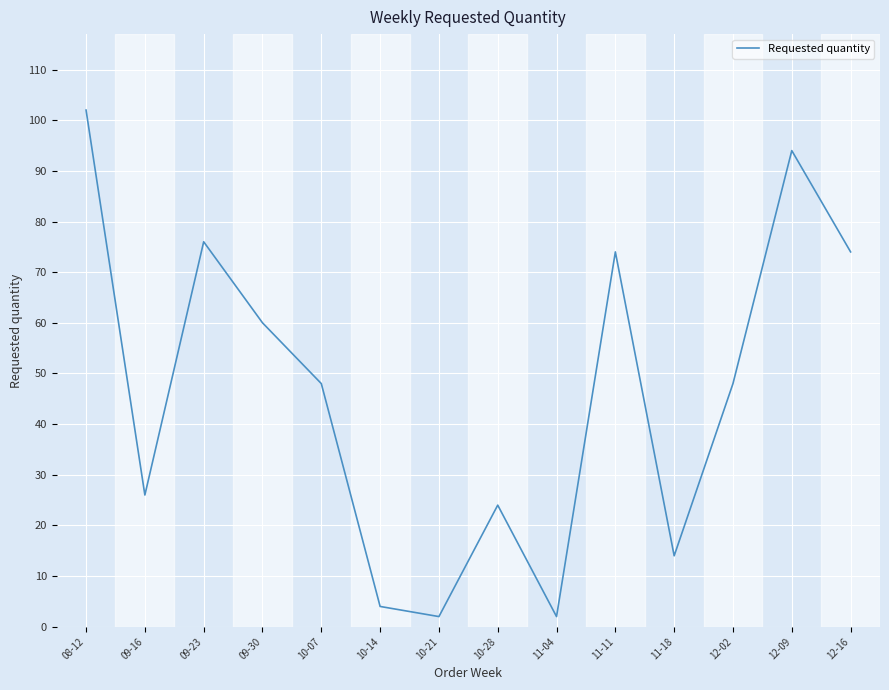

Does the chart have visible grid lines?

Yes